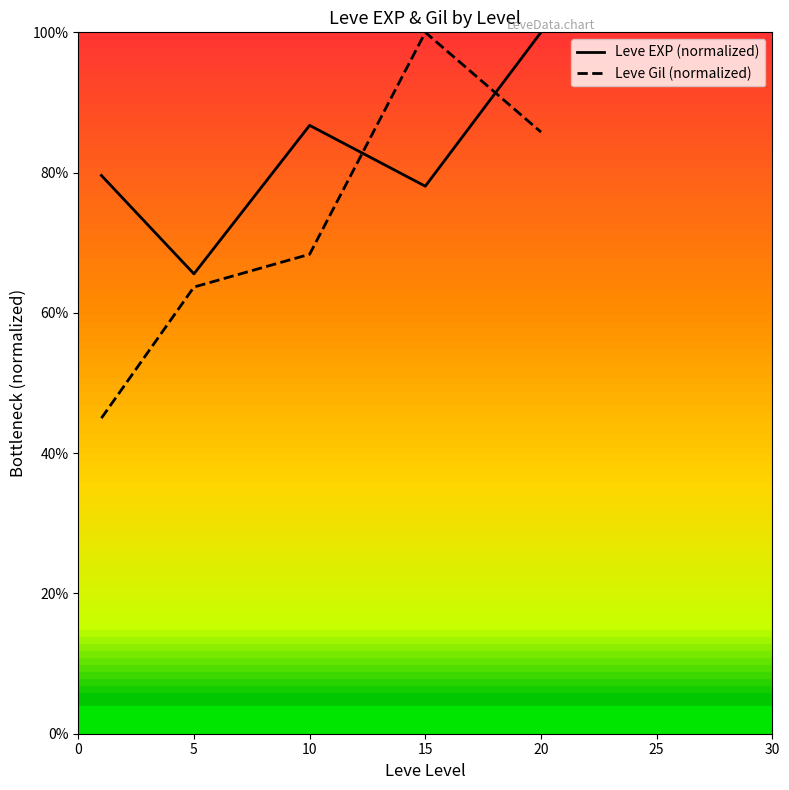

What is the average value of the Leve EXP (normalized) series?

0.8